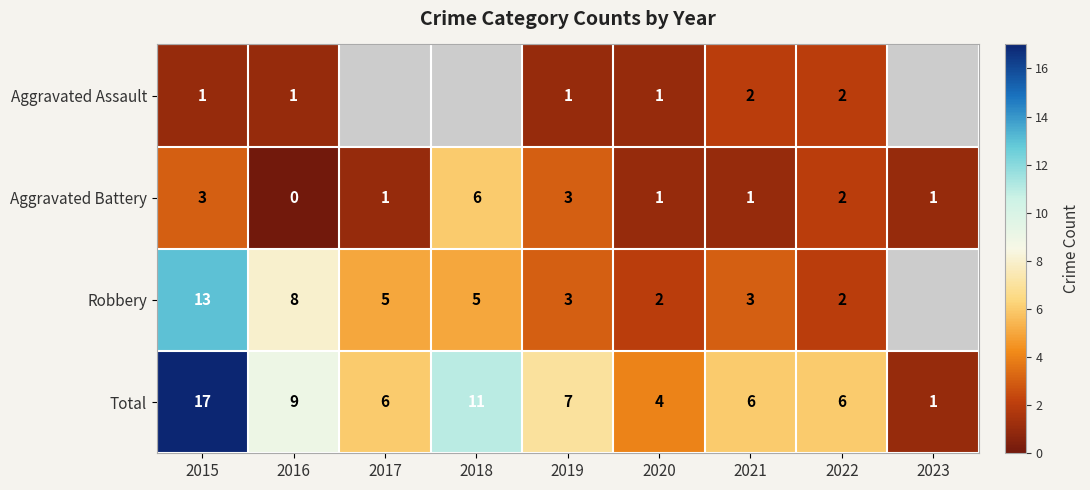

What is the maximum value for Aggravated Battery?

6